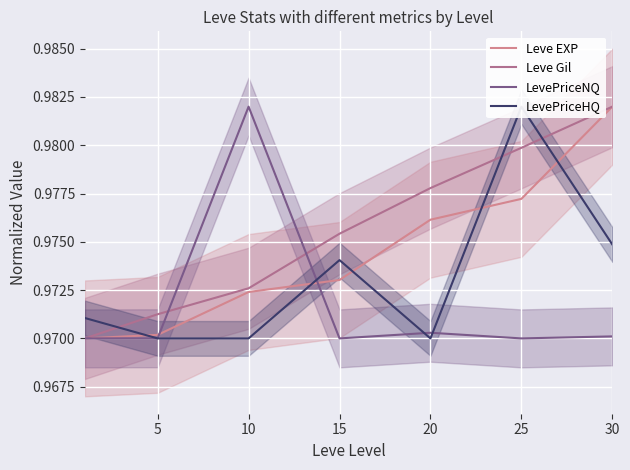

What is the total value across all series at 20?

3.9